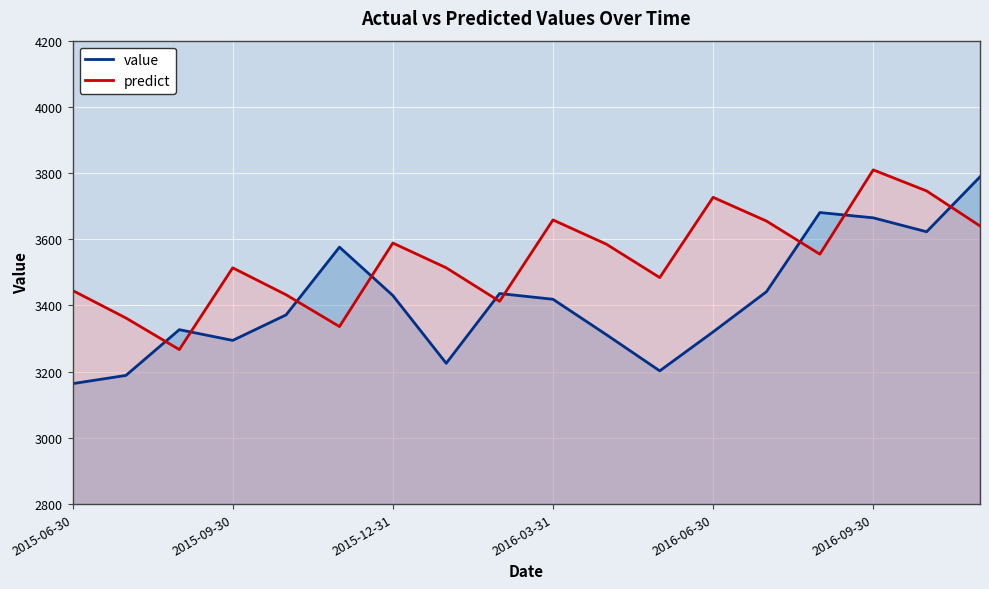

Which series ends up on top after the final intersection of predict and value?

value